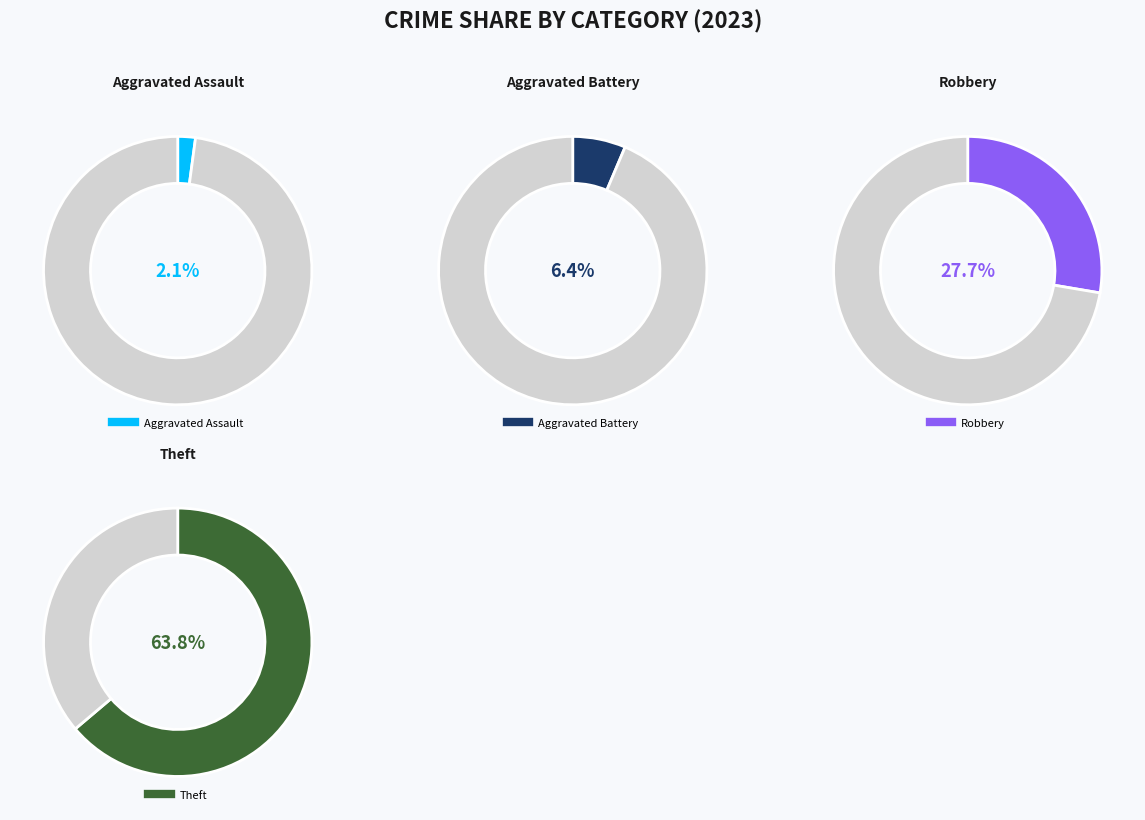

How many segments does this pie chart have?

8